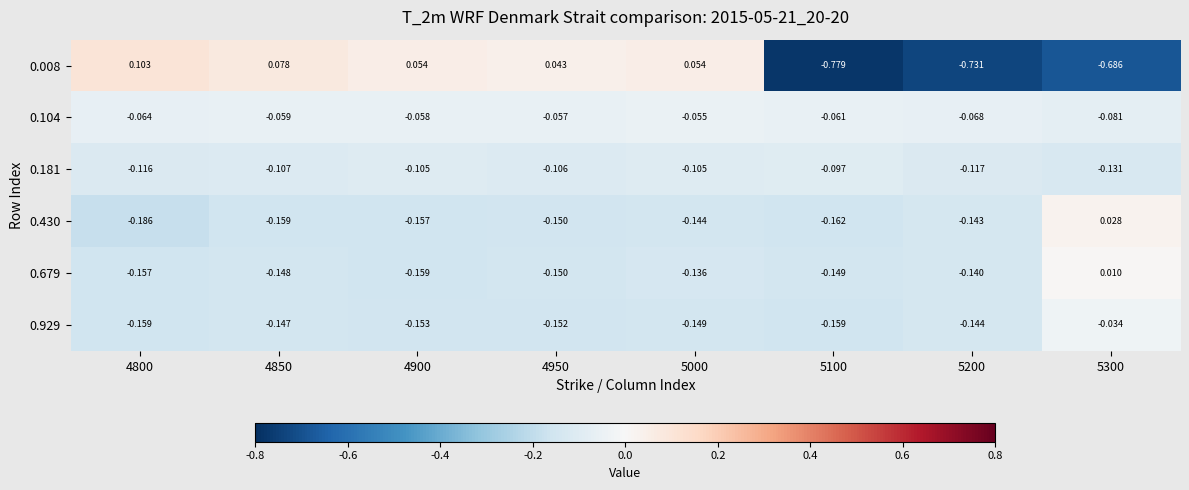

Is the value of 0.430 at 5200 greater than the value of 0.181 at 4900?

No